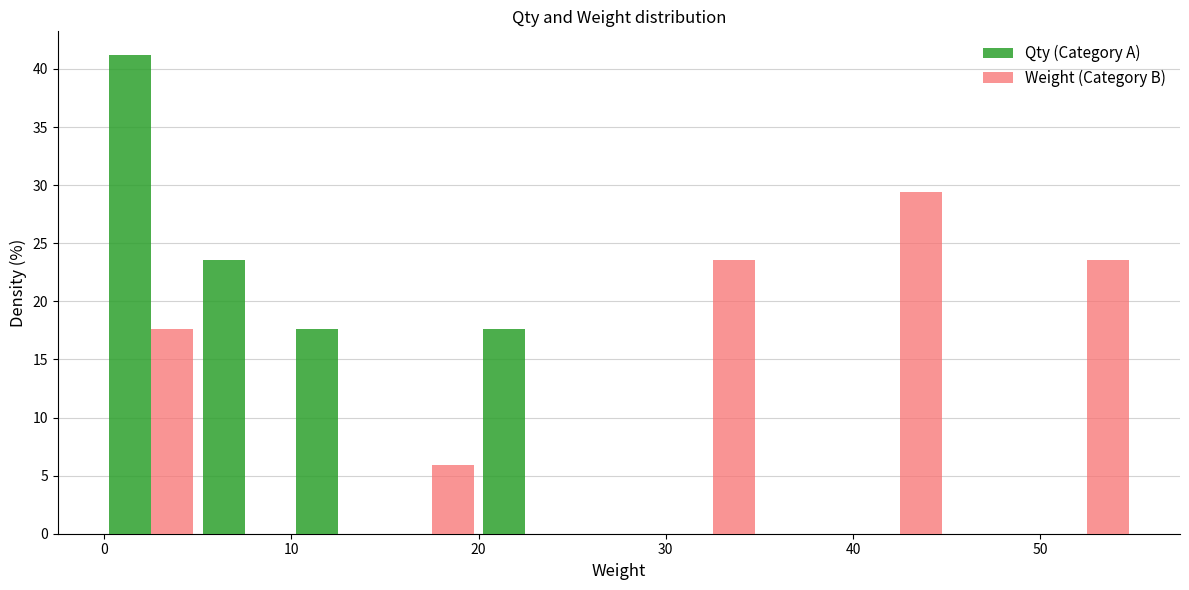

In the Weight (Category B) series, which range on the x-axis has the tallest bar?

40 to 45